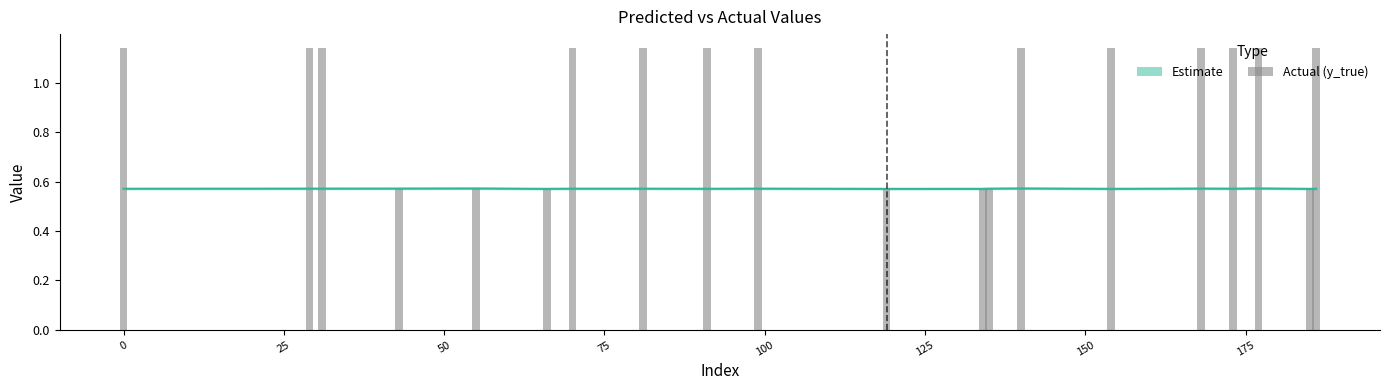

True or false: y_true has a value of 0.9 at 50.

False